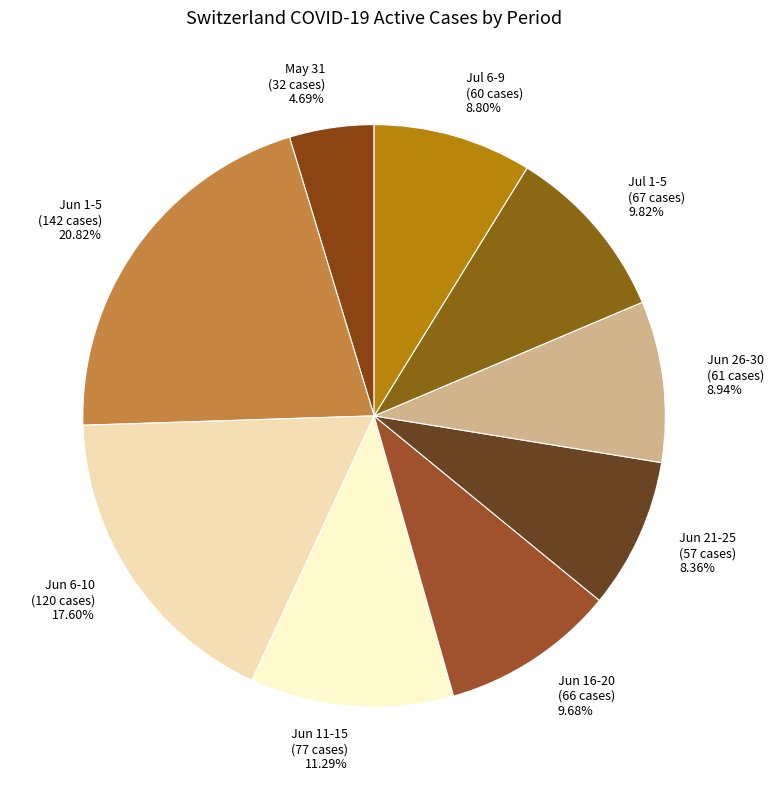

Is the sum of Jul 1-5 and Jul 6-9 greater than half?

No